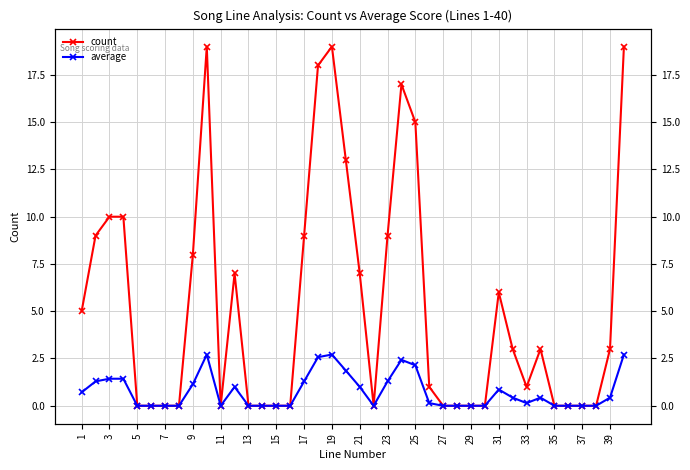

What is the total value across all series at 1?

5.7